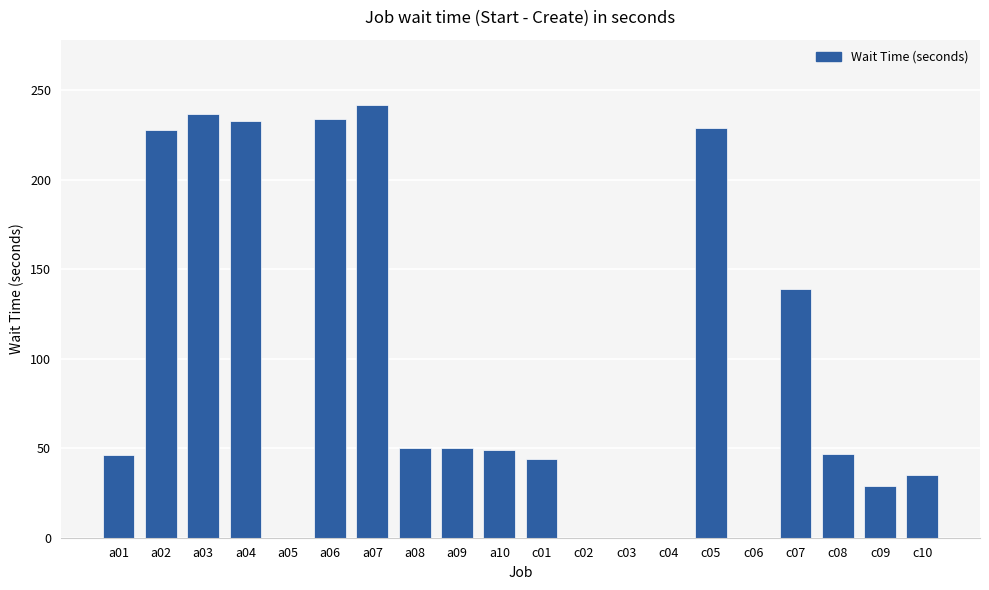

The chart shows a value of 113 at a07. True or false?

False